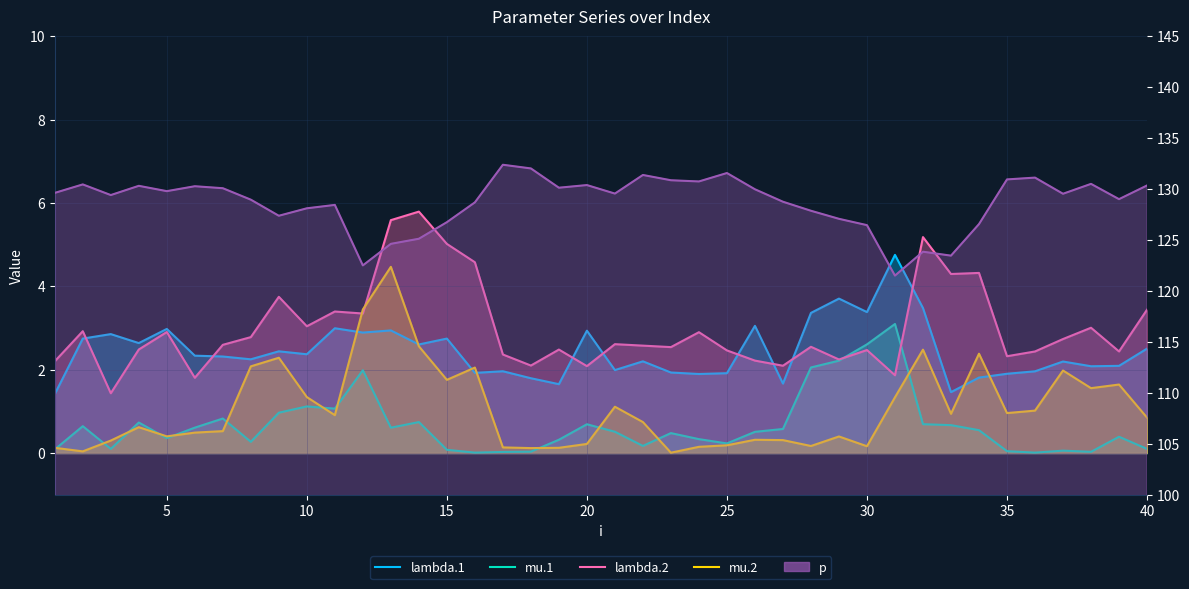

The value of mu.2 at 16 is 0.2. True or false?

False